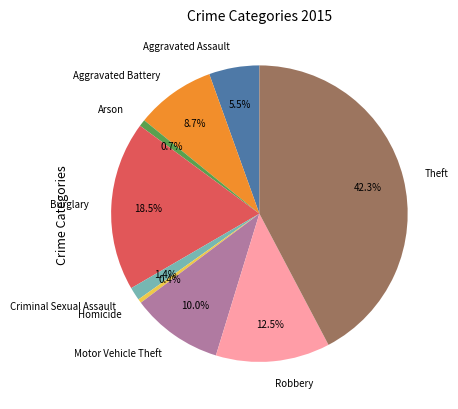

Approximately how many times larger is the value at Aggravated Battery compared to Motor Vehicle Theft?

0.9